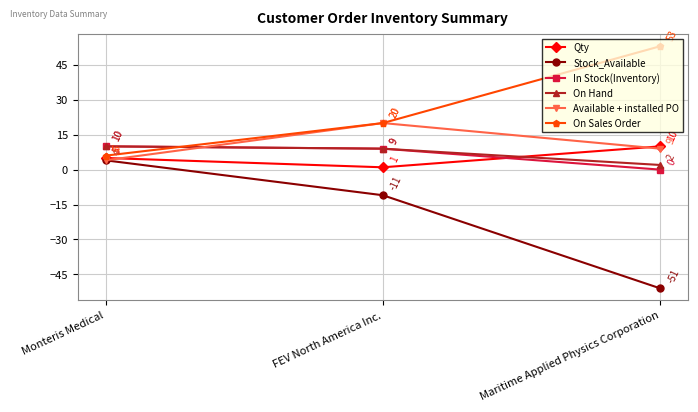

What are all the series names shown in the legend?

Qty, Stock_Available, In Stock(Inventory), On Hand, Available + installed PO, On Sales Order